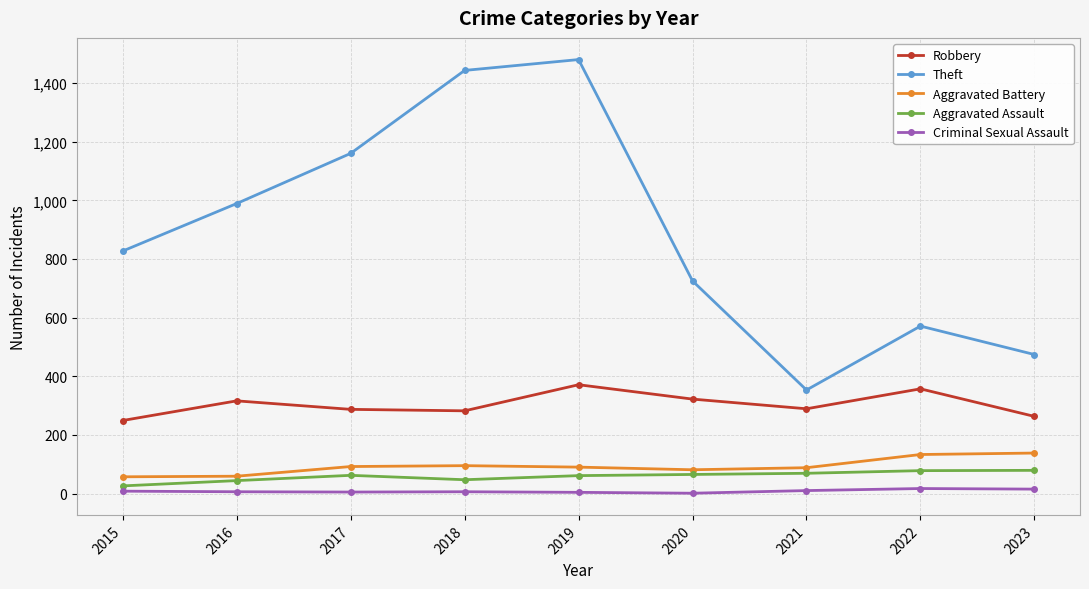

The Theft series shows 1480 at 2019. True or false?

True